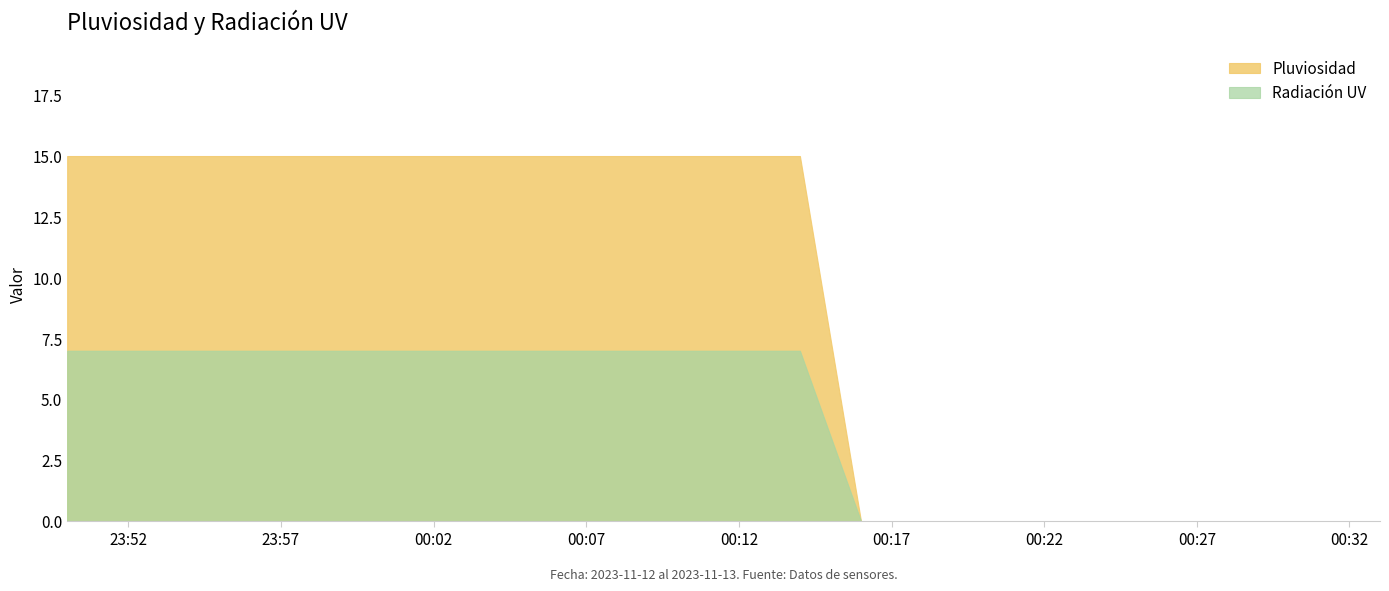

True or false: Pluviosidad has a value of 15 at 2023-11-12 23:59.

True